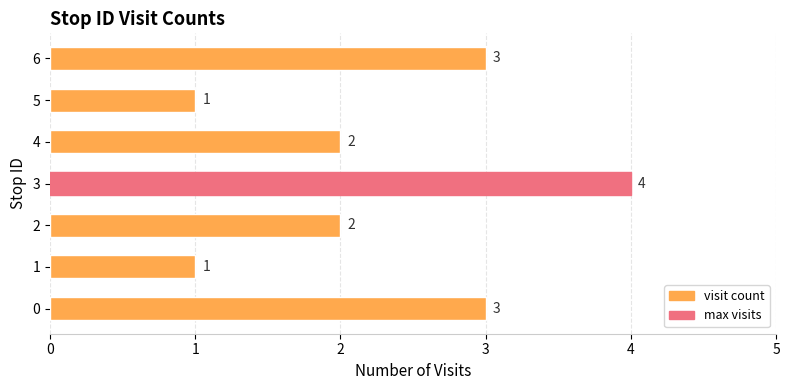

What is the sum of all values?

16